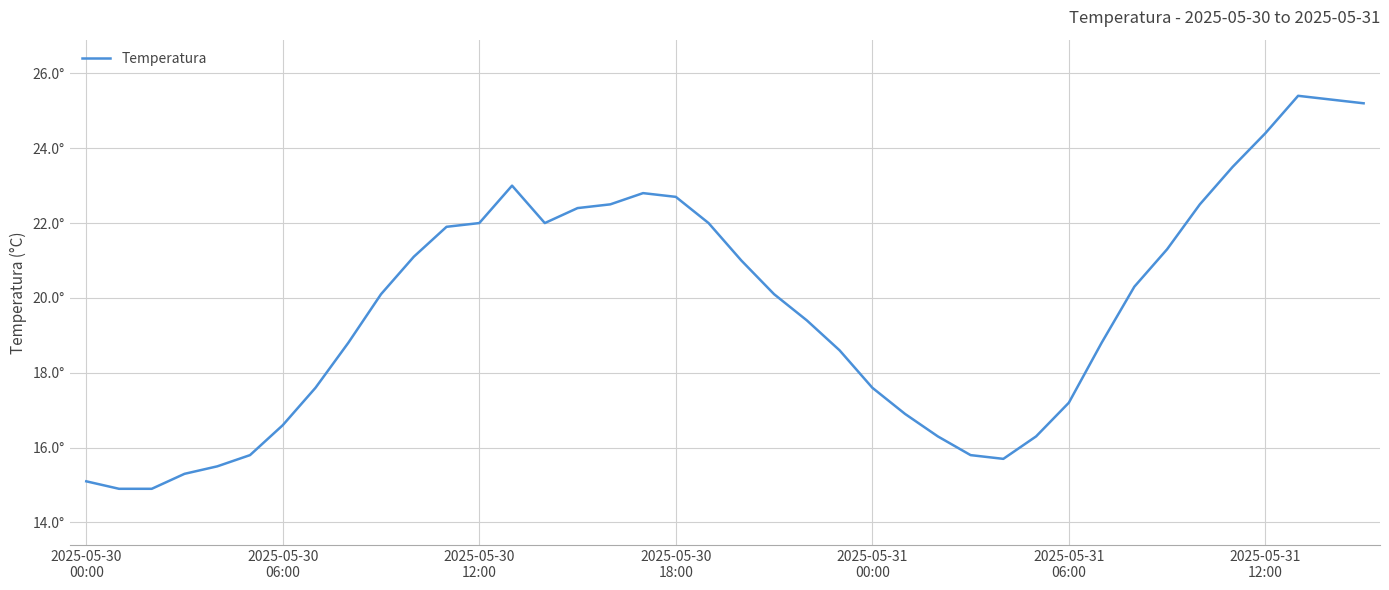

Does the chart display data point markers on the line(s)?

No